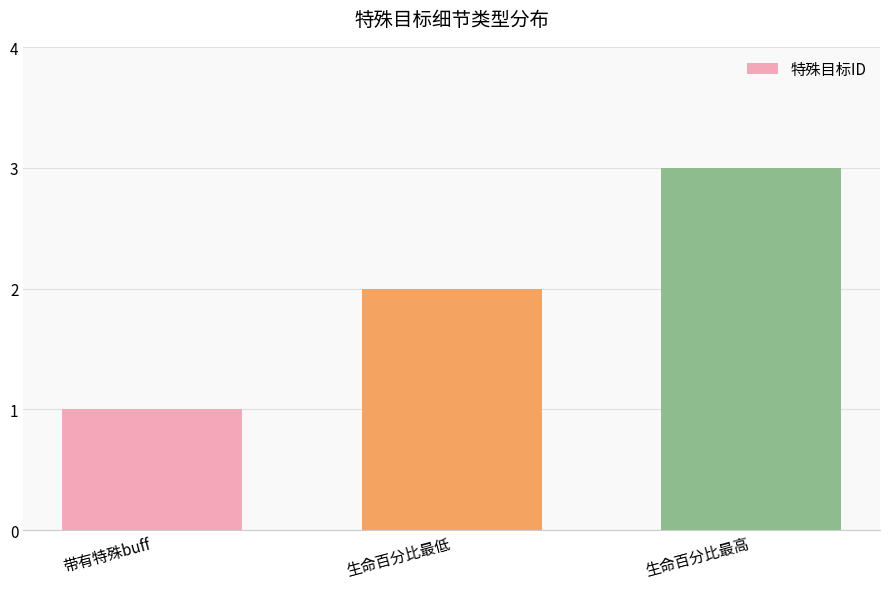

What is the change in value from 生命百分比最低 to 生命百分比最高?

+1